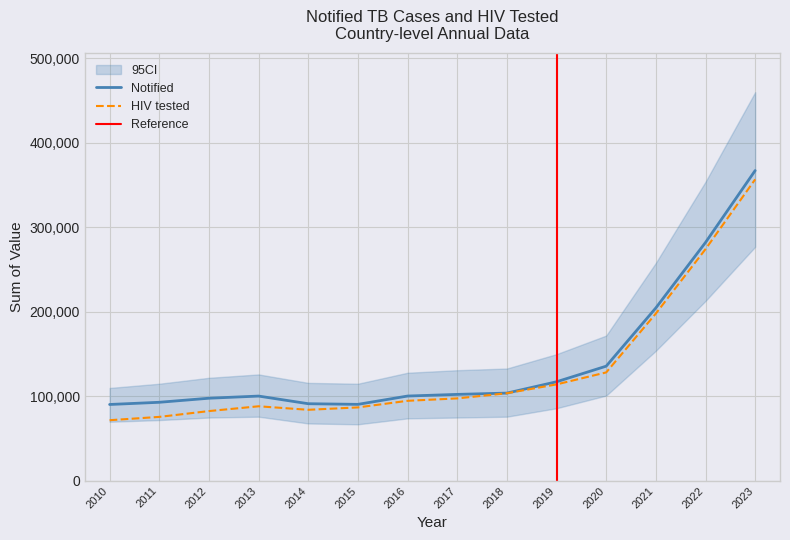

What is the difference between the Notified values at 2020 and 2017?

33397